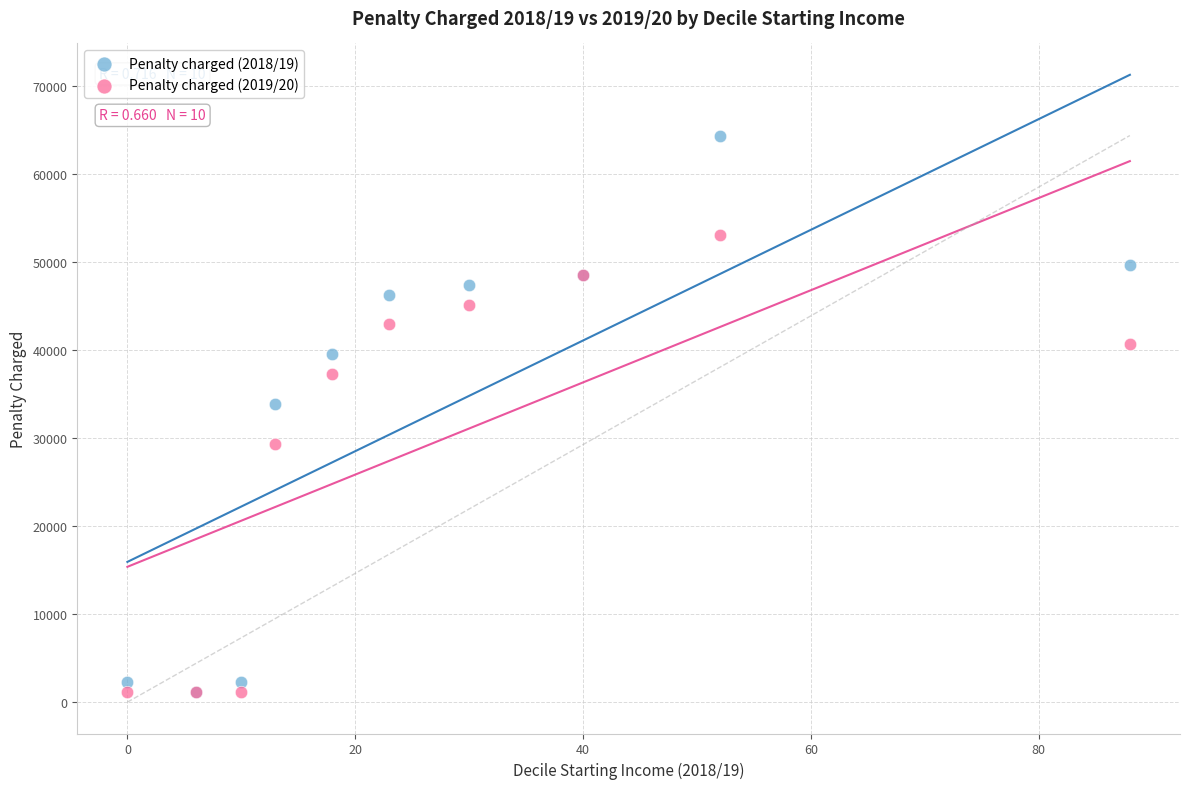

Across all series, what Y value is closest to 32770?

33900